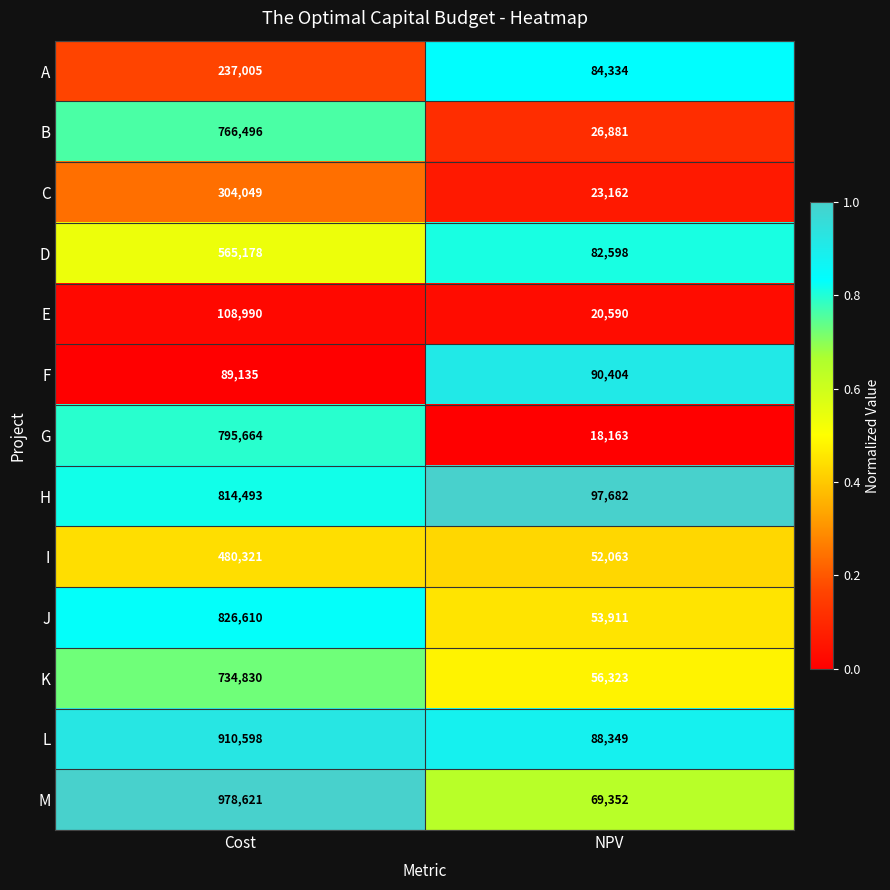

The I series shows 52063 at NPV. True or false?

True